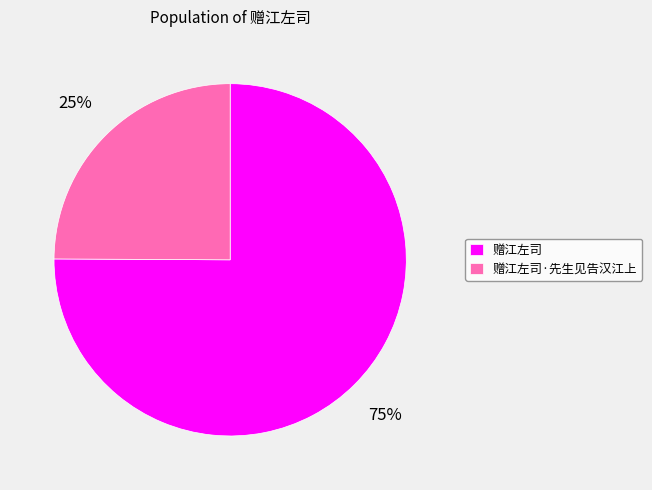

What is the smallest slice in the pie chart?

赠江左司·先生见告汉江上